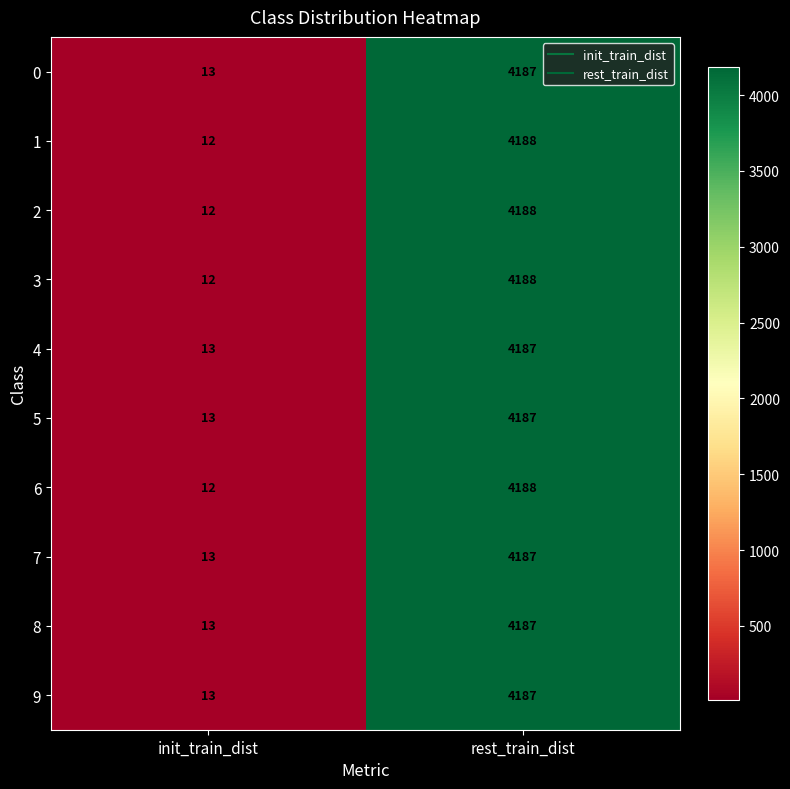

True or false: 7 has a value of 4187 at rest_train_dist.

True